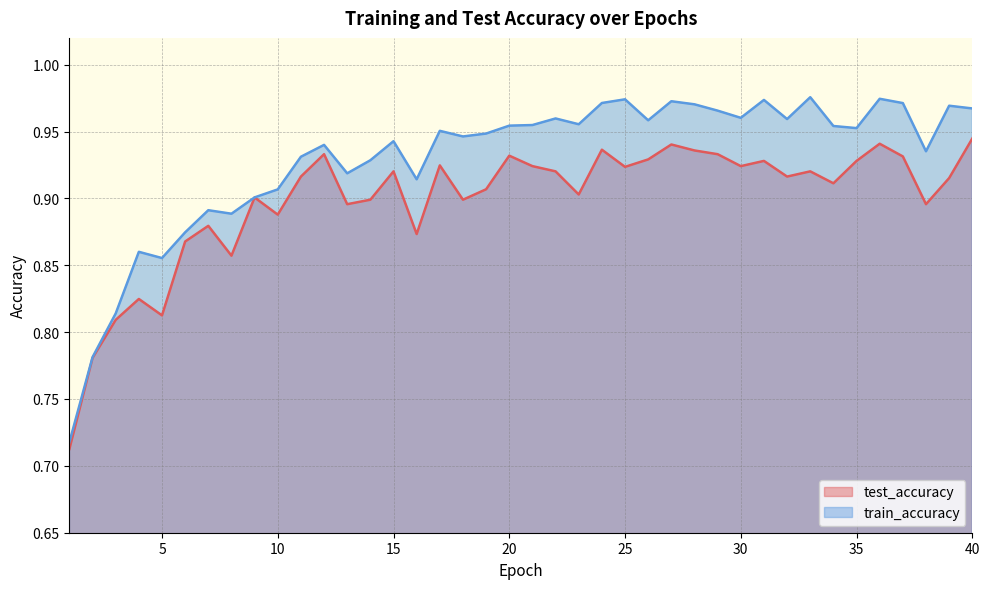

Where is the first local minimum for test_accuracy?

5